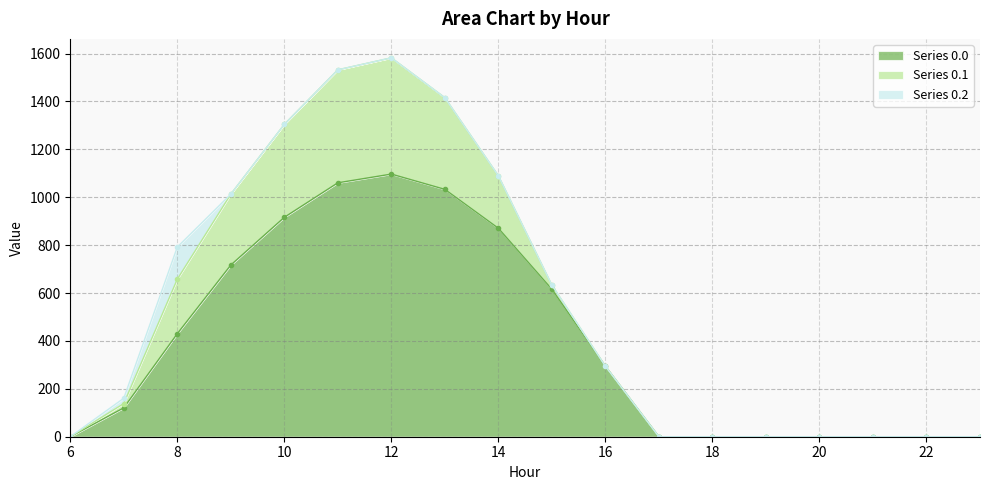

What is the average value of the Series 0.0 series?

397.5